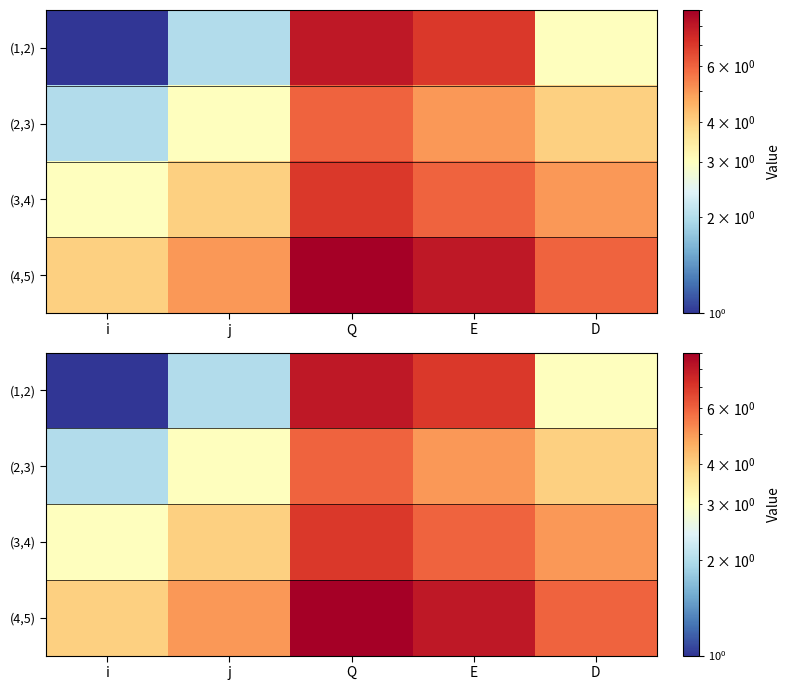

Where is (2,3) nearest to the value 4?

D